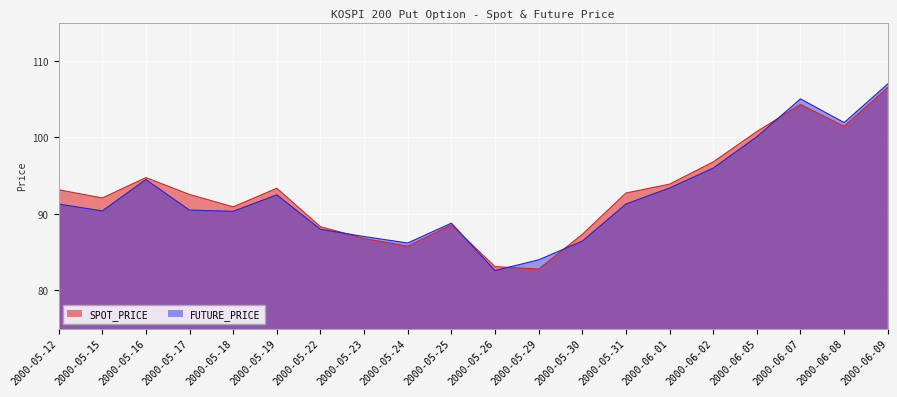

The SPOT_PRICE series shows 135.5 at 2000-05-18. True or false?

False